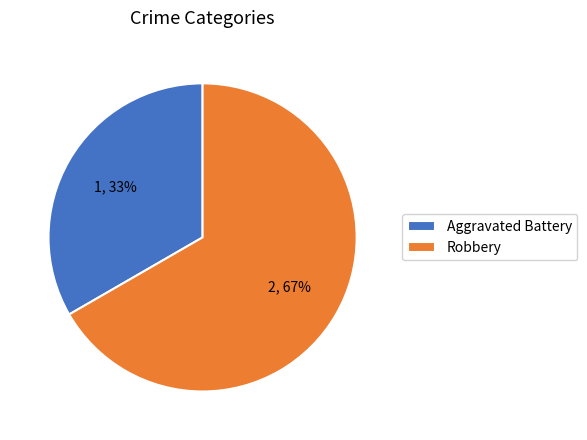

To the nearest percent, what is the average slice percentage?

50%